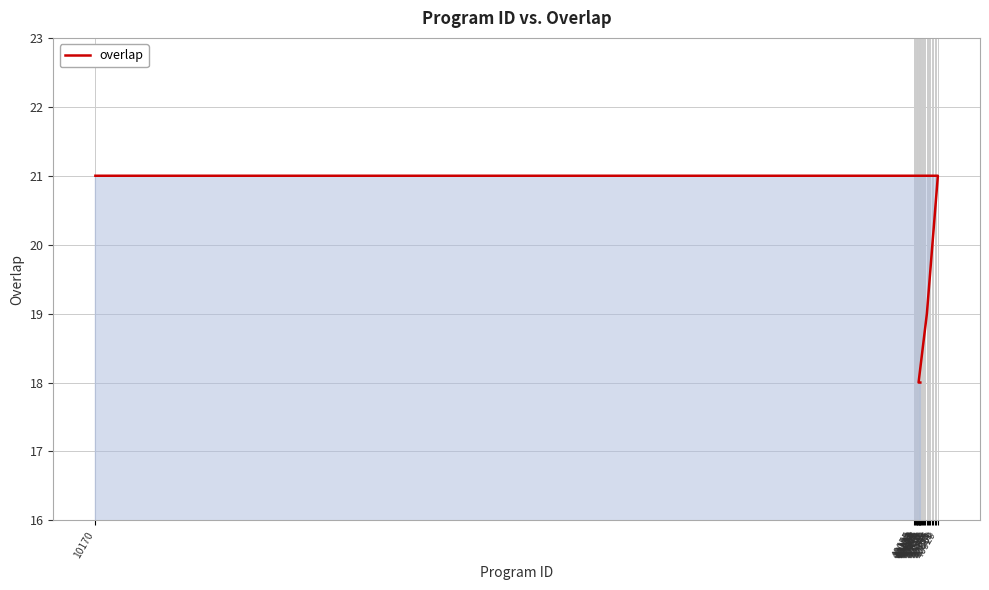

The value at 40755 is 28. True or false?

False